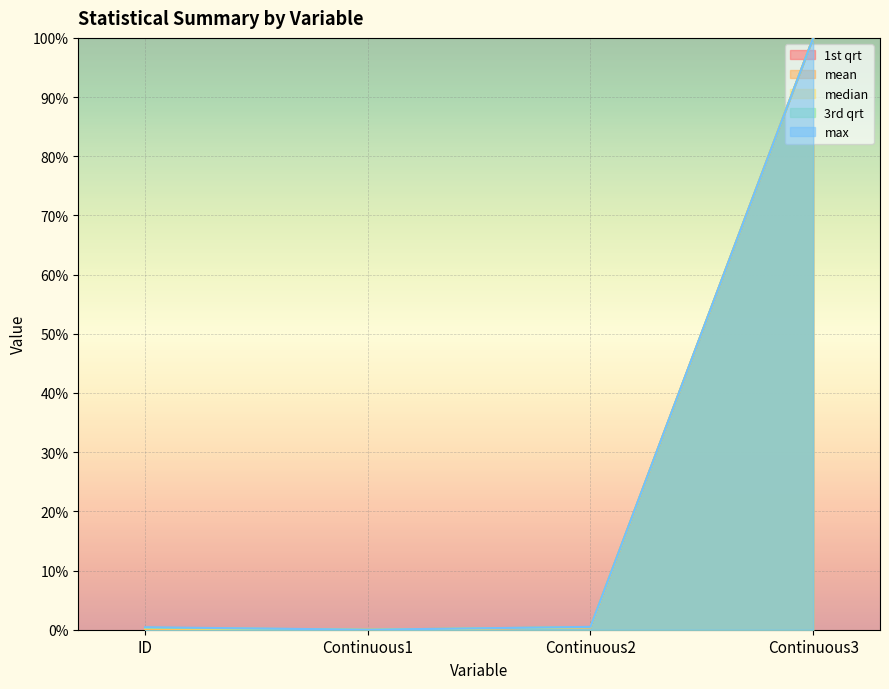

At Continuous3, list the series in order from smallest to largest.

1st qrt, mean, median, 3rd qrt, max